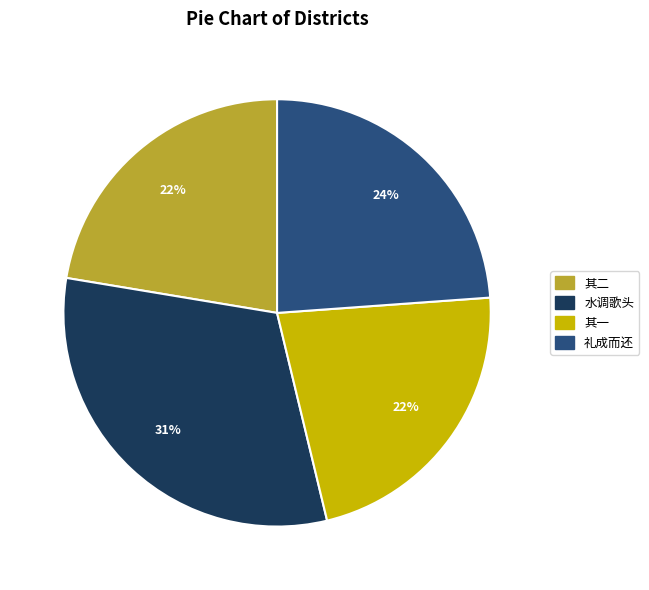

Is there a majority slice in this chart?

No